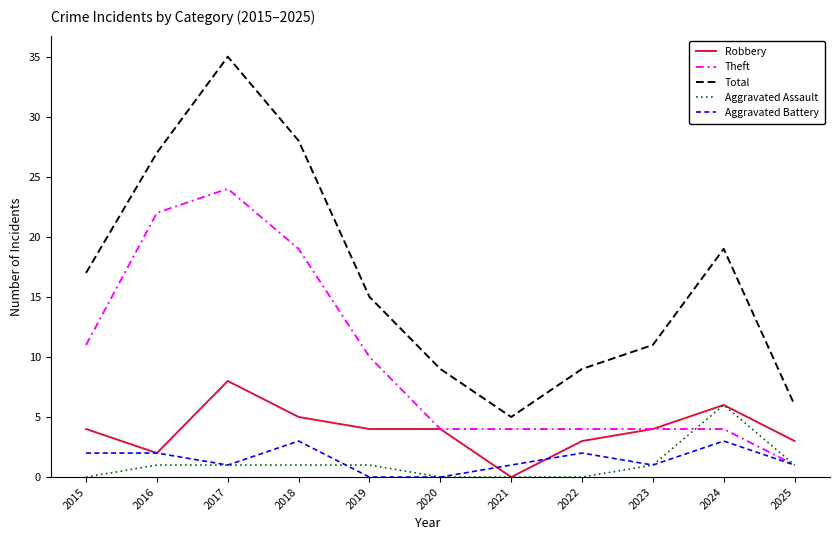

True or false: Aggravated Battery and Total cross at least once.

False